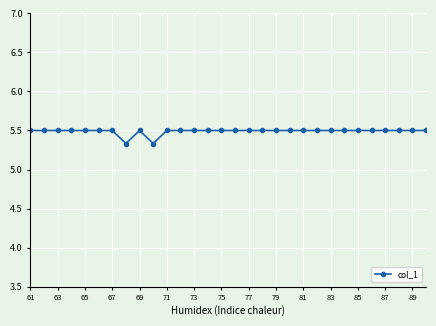

What is the value of the 18th point from the left?

5.5